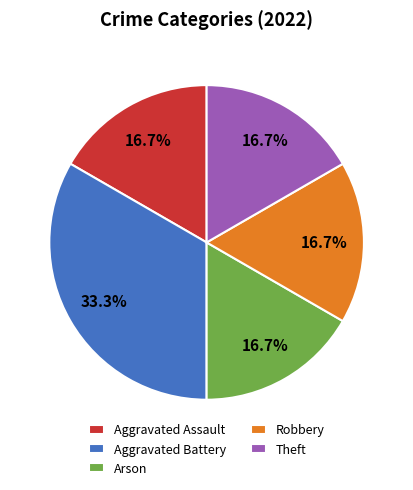

Do Robbery and Aggravated Assault together represent more than half of the pie?

No